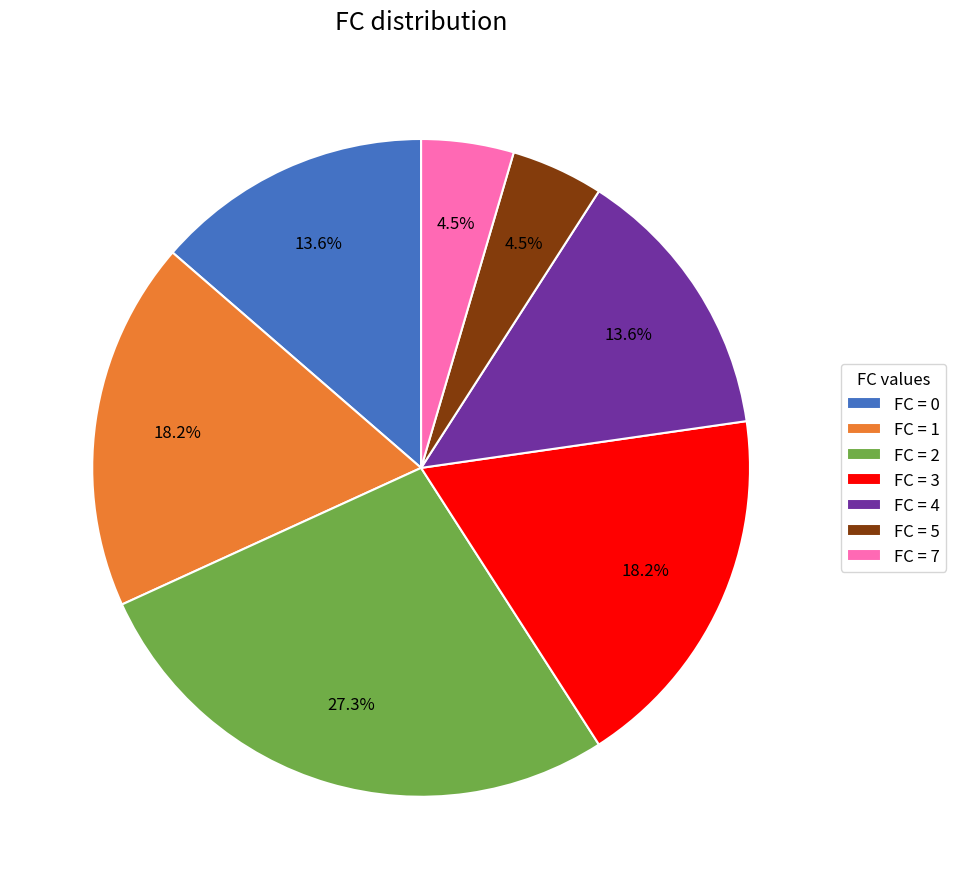

Is FC = 3 the majority of the pie?

No